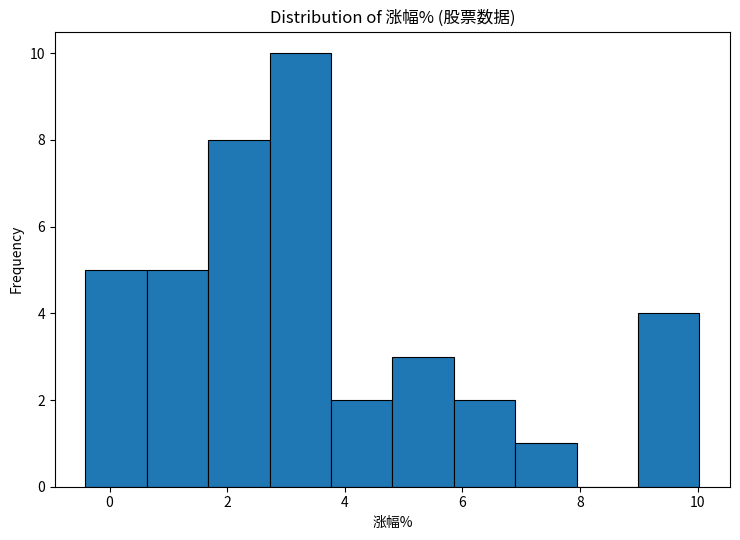

What is the height of the bar covering -0.4 to 0.6 on the x-axis? Neither the bar edges nor the heights are printed on the chart, so give them approximately, as read against the axes.

5